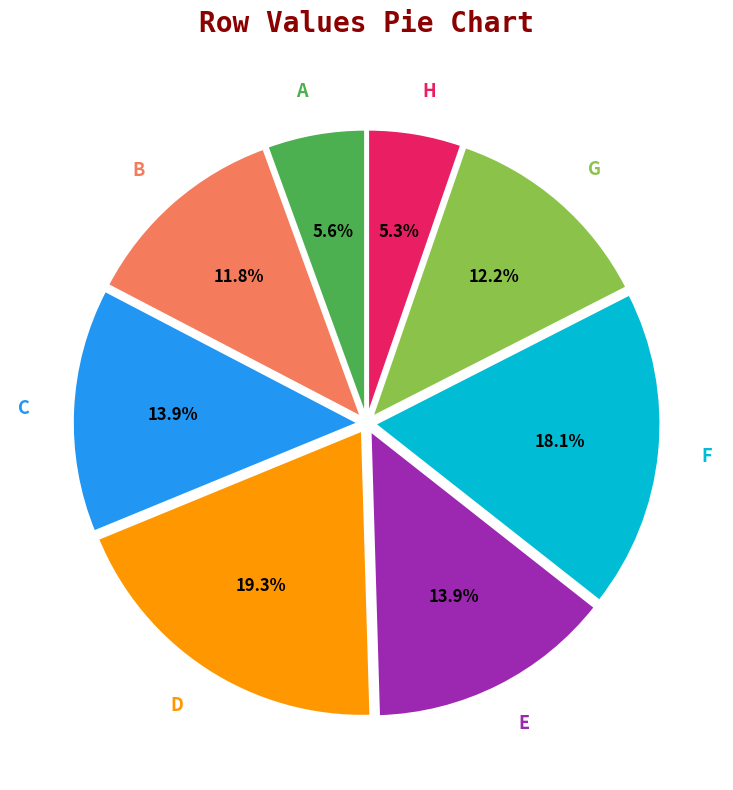

Count the number of slices in the pie.

8